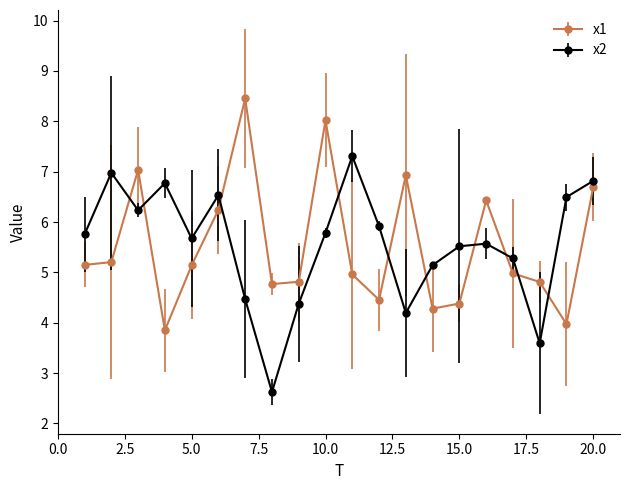

True or false: x1 has more than 0 points higher than both neighbors.

True